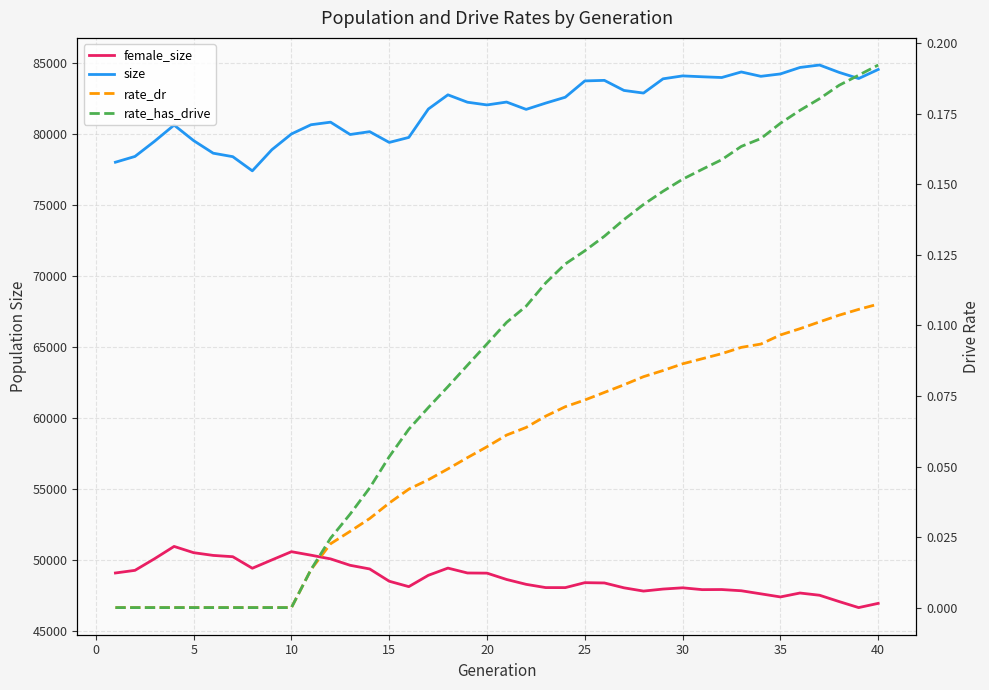

Count the number of categories in the chart.

40